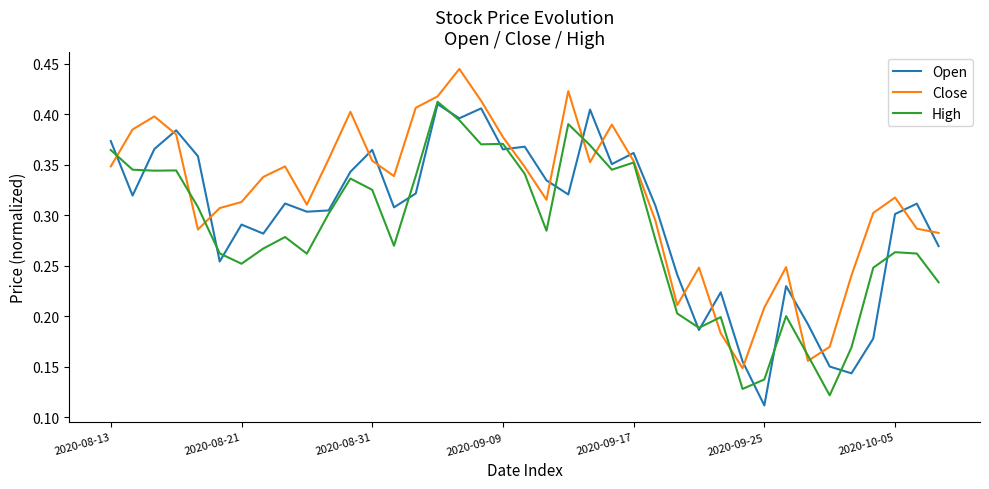

What is the sum of all Close values?

12.4